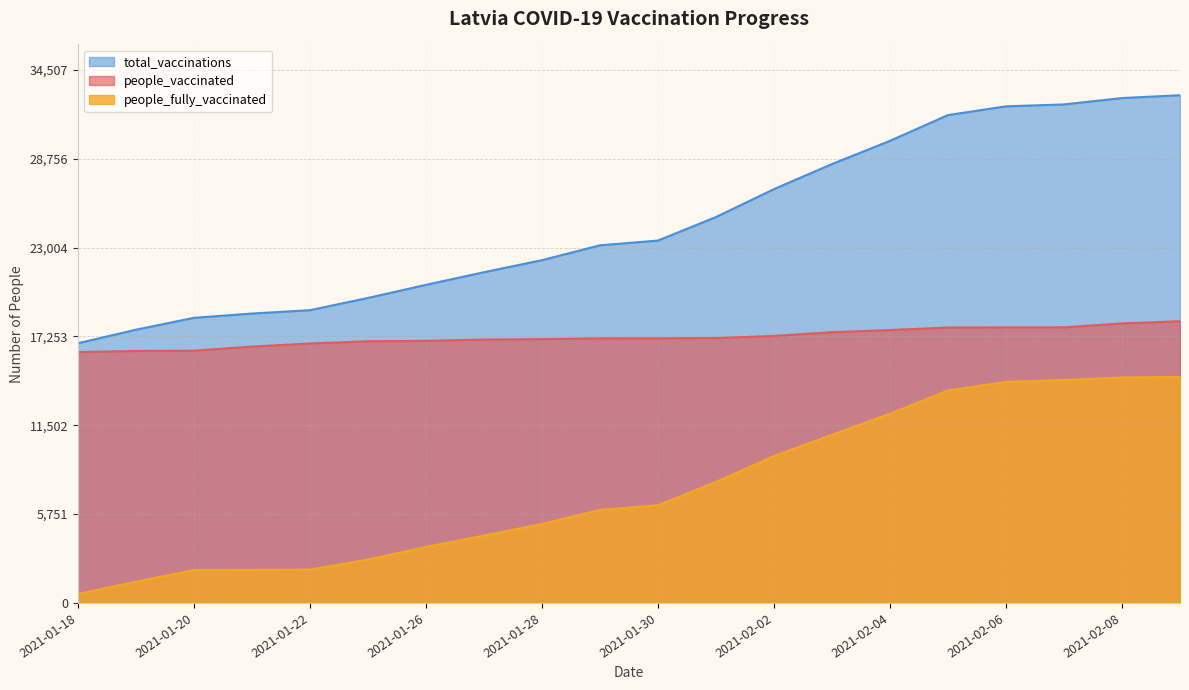

At how many categories does at least one series exceed 23623?

9